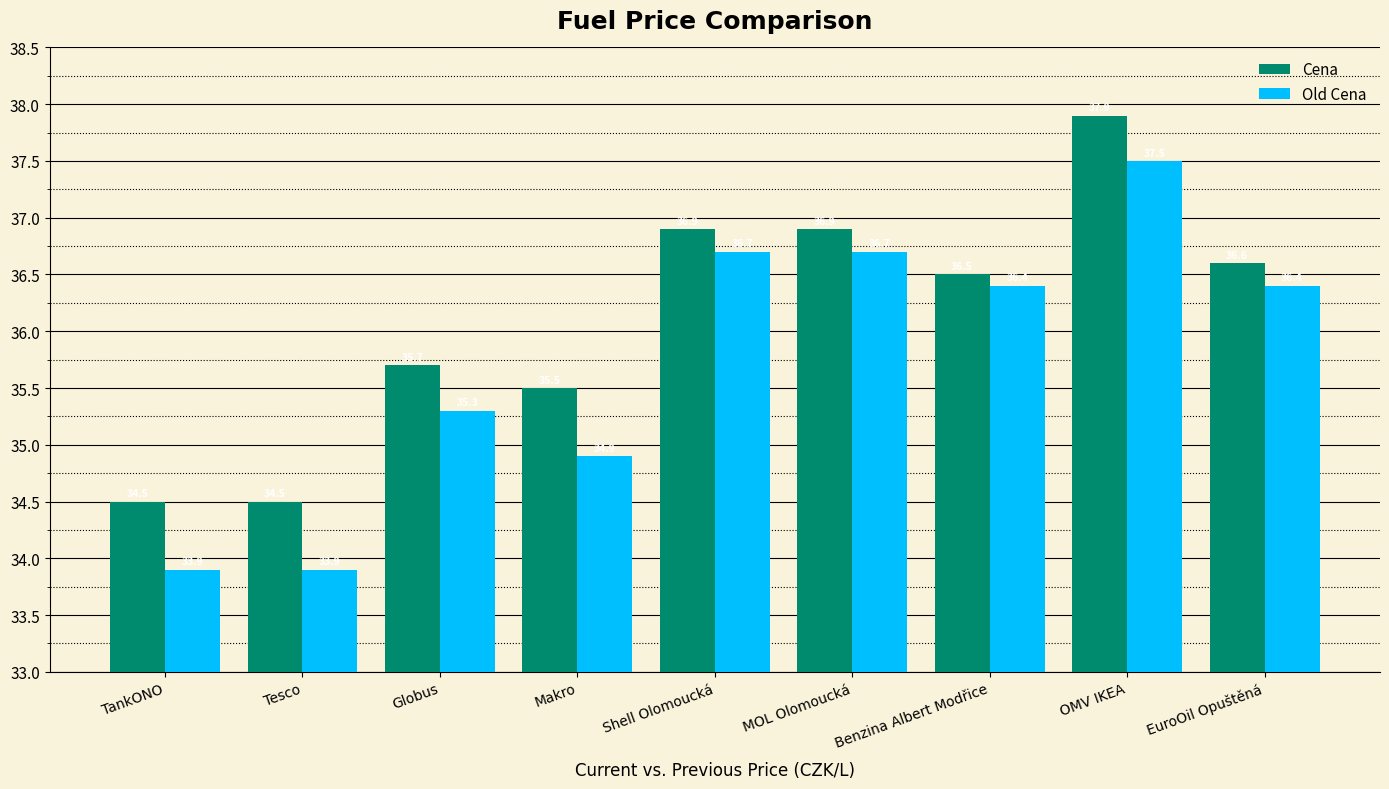

Reading left to right, transcribe all the data shown in this chart.

Cena: 34.5	34.5	35.7	35.5	36.9	36.9	36.5	37.9	36.6
Old Cena: 33.9	33.9	35.3	34.9	36.7	36.7	36.4	37.5	36.4